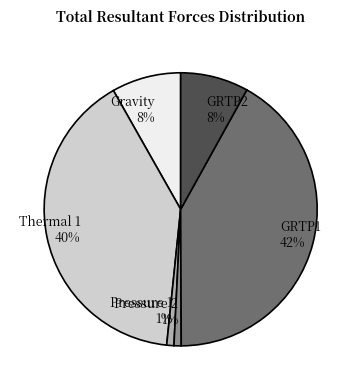

Is there any slice that represents more than half of the pie?

No